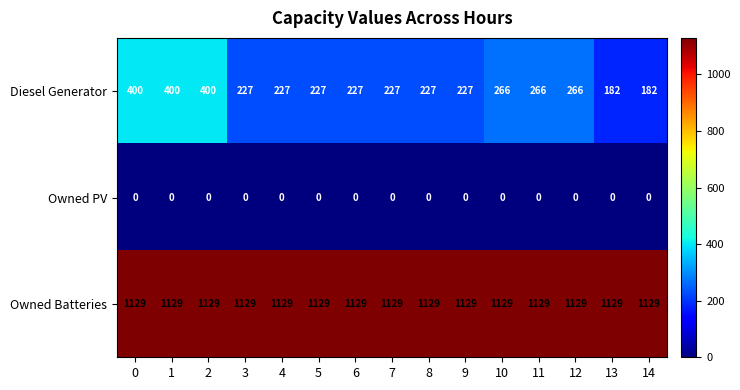

Which series has the largest total across all categories?

Owned Batteries